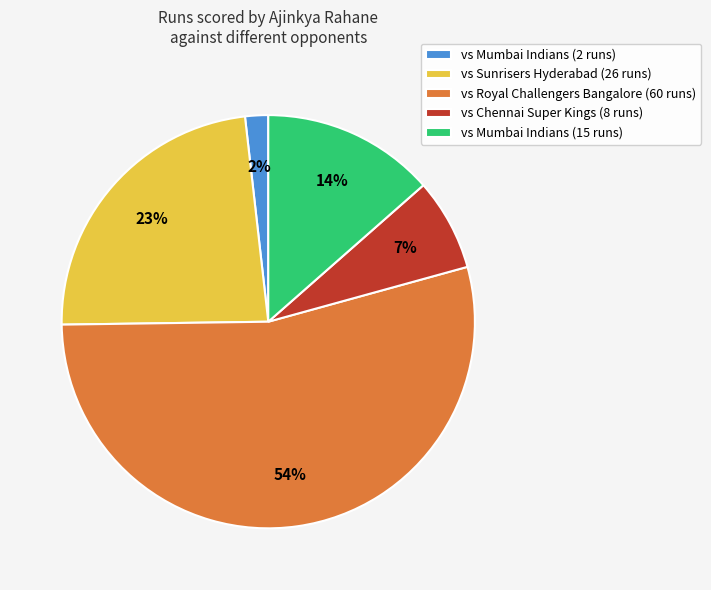

Count the number of slices in the pie.

5